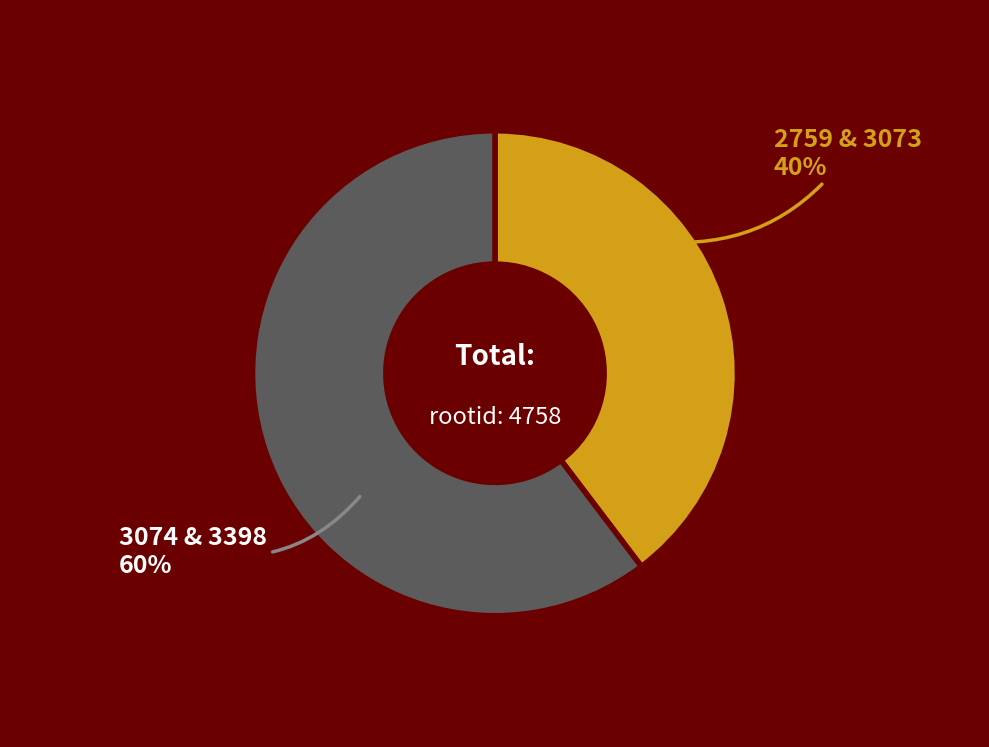

Is there any slice that represents more than half of the pie?

Yes